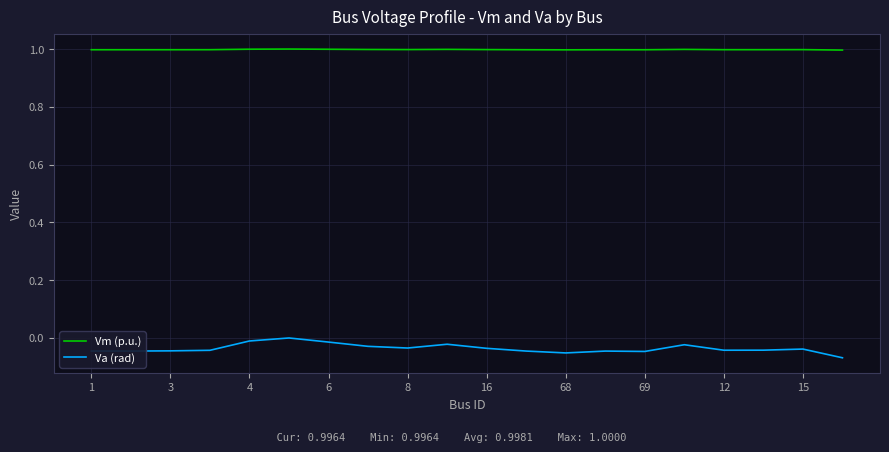

True or false: Vm (p.u.) and Va (rad) cross at least once.

False